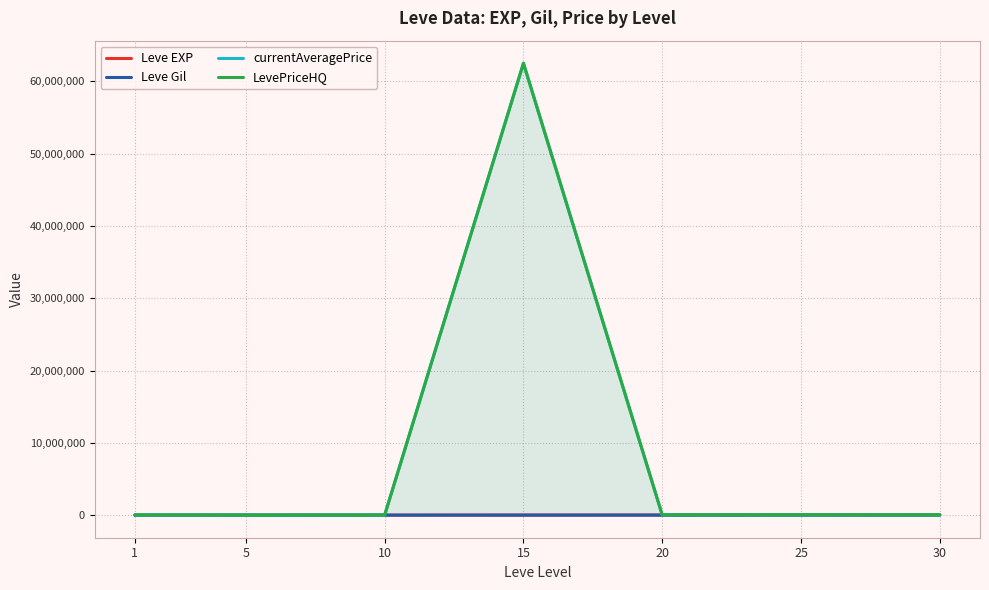

Read the Leve EXP value at 15.

13040